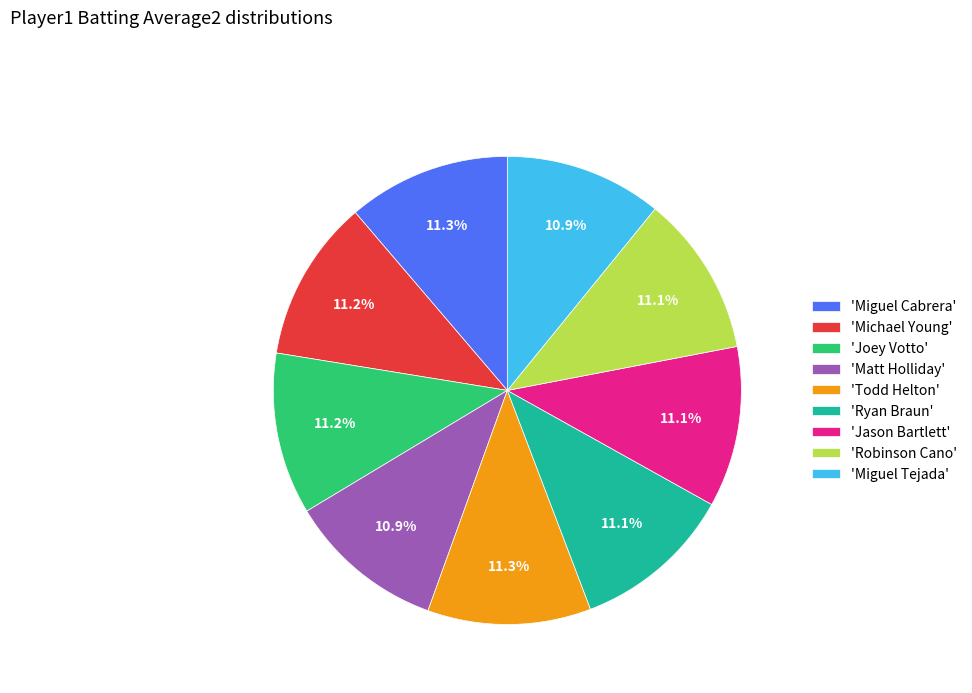

Is there any slice that represents more than half of the pie?

No